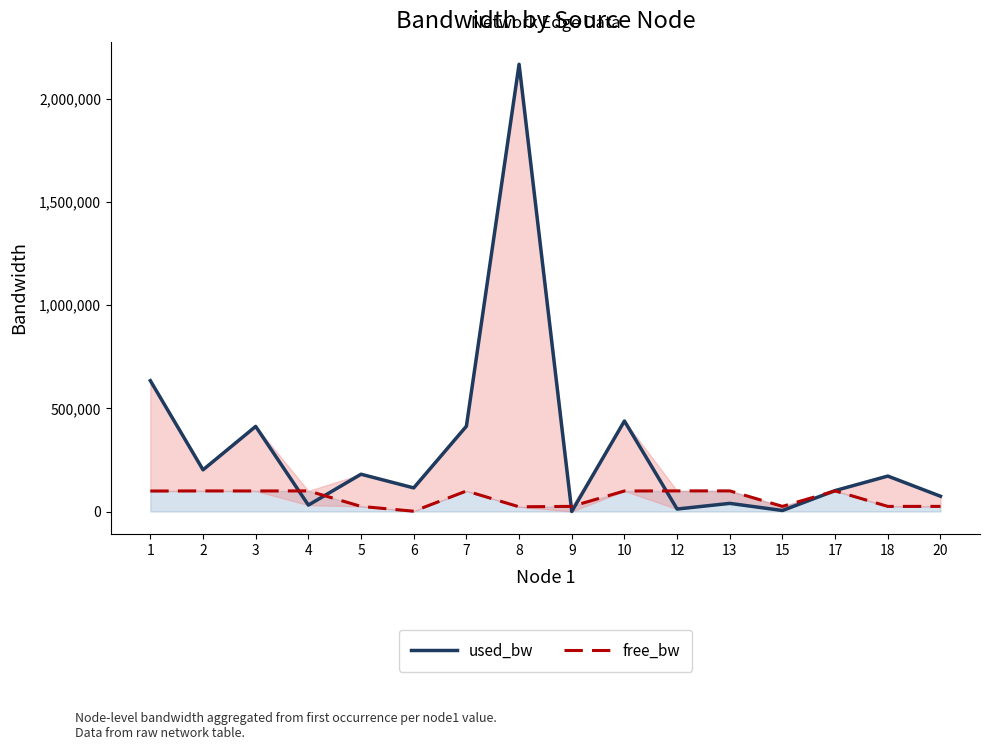

At which label does used_bw first exceed 171788?

1